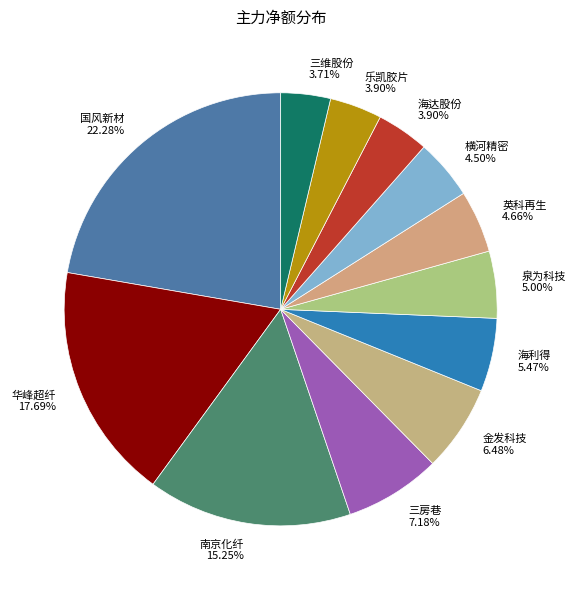

What is the ratio of the value at 国风新材 to the value at 三维股份?

6.0